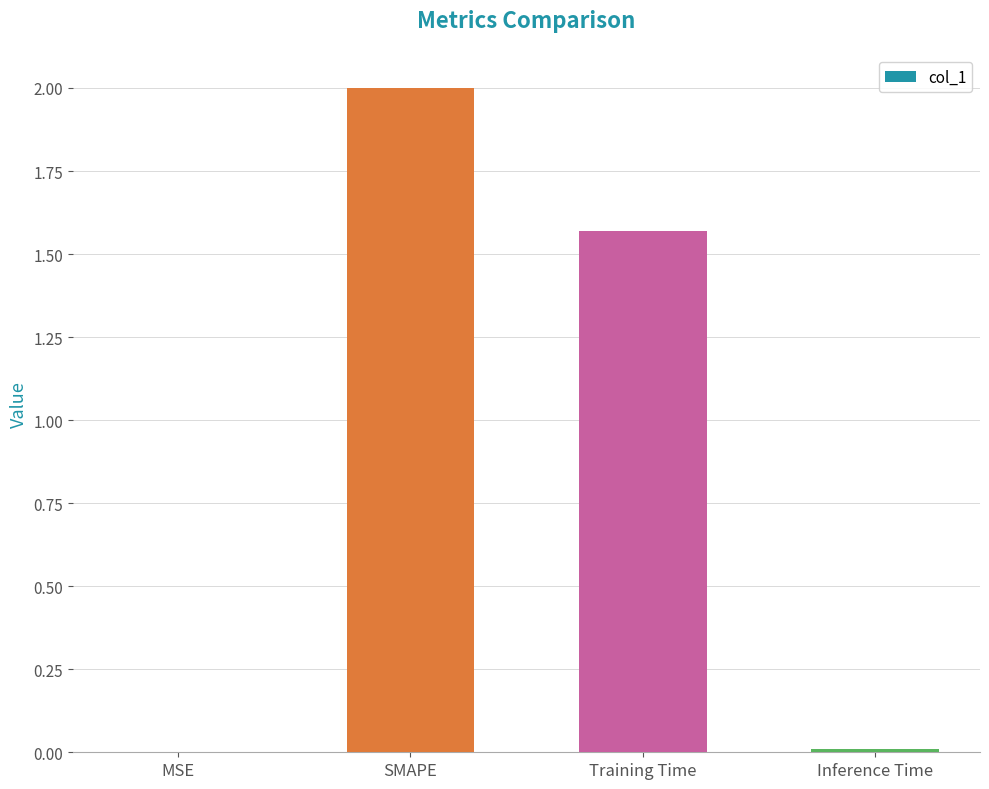

What is the sum of the values at Inference Time and SMAPE?

2.0